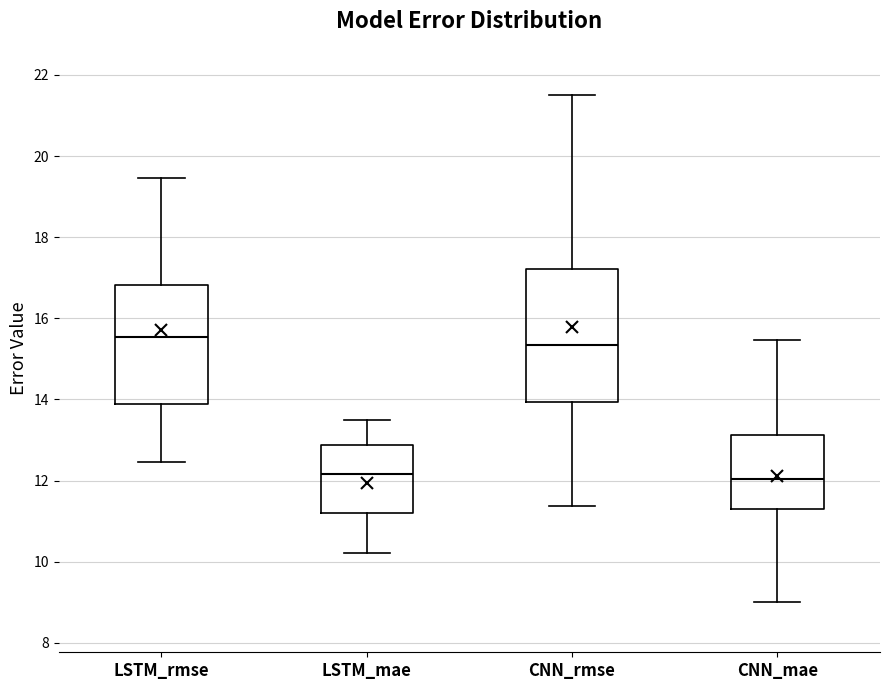

Comparing the boxes themselves (not the whiskers), which one is the tallest?

CNN_rmse